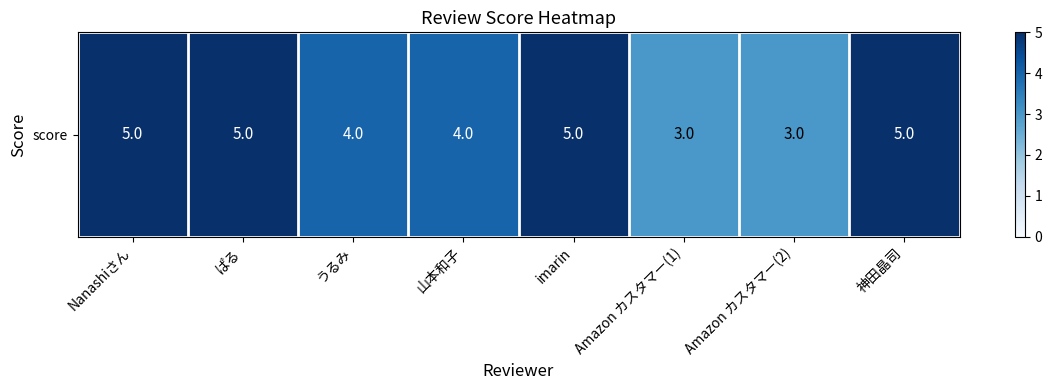

Which category has the lowest value across all series?

Amazon カスタマー(1)